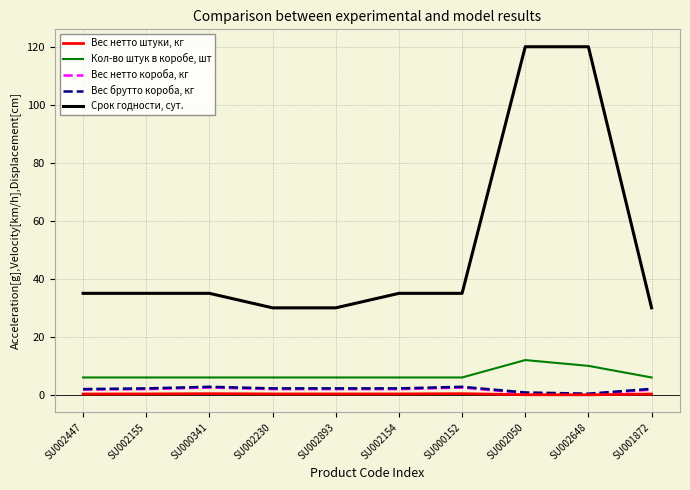

What is the minimum value for Кол-во штук в коробе, шт?

6.0